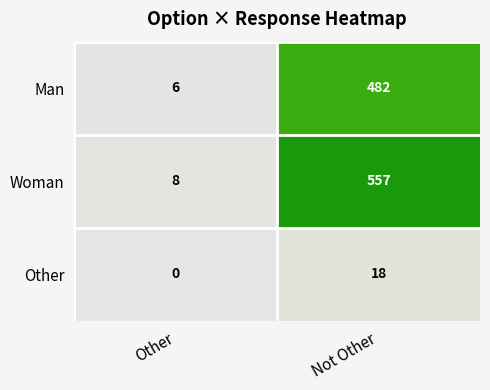

Rank the series at Not Other from highest to lowest value.

Woman, Man, Other